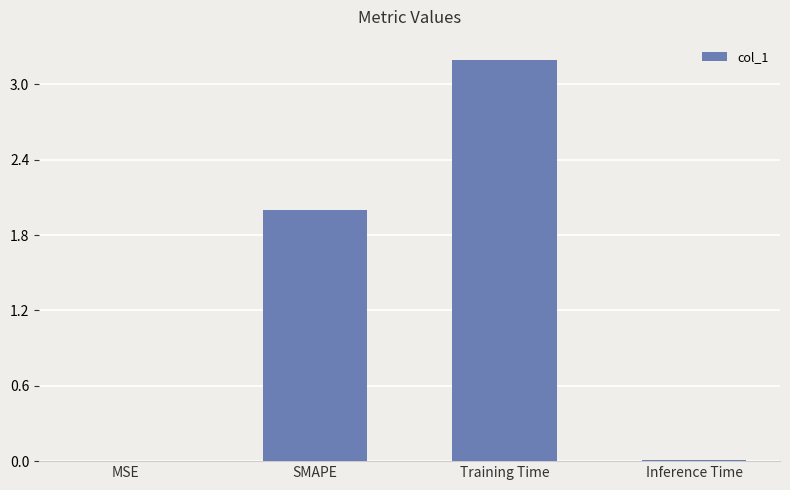

What is the average value?

1.3